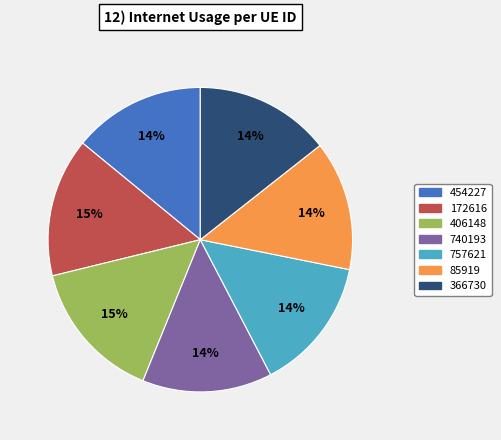

Combined, do 454227 and 366730 account for over 50%?

No